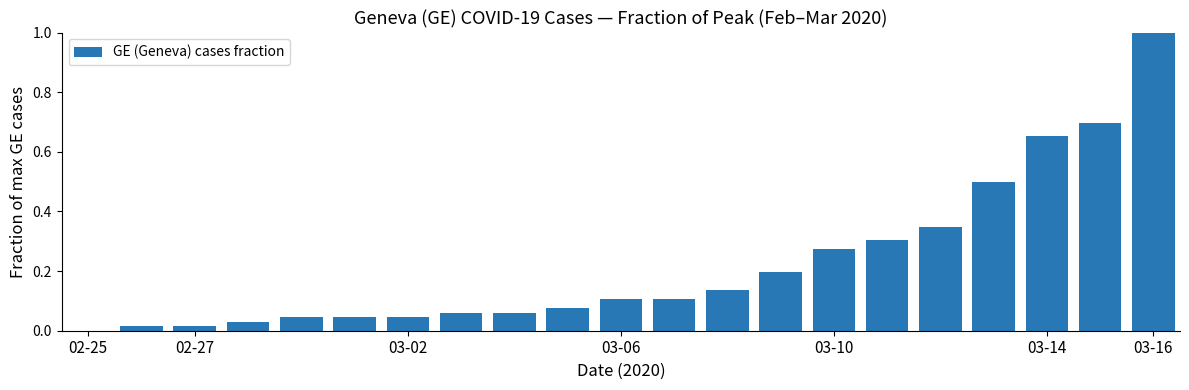

What is the maximum value shown in the chart?

1.0